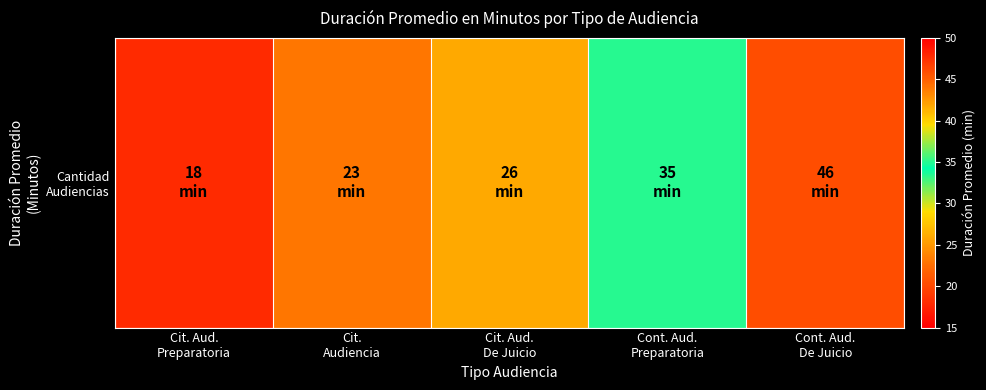

Reading right to left, list all the values displayed in this chart.

Cont. Aud.
De Juicio=46	Cont. Aud.
Preparatoria=35	Cit. Aud.
De Juicio=26	Cit.
Audiencia=23	Cit. Aud.
Preparatoria=18